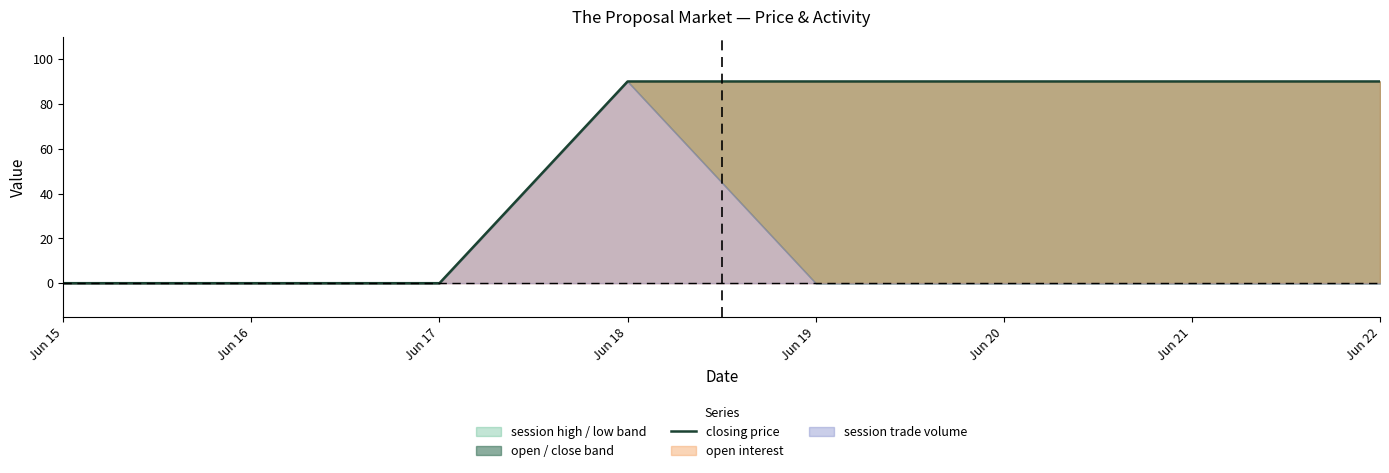

At which category does the chart reach its minimum across all series?

Jun 15